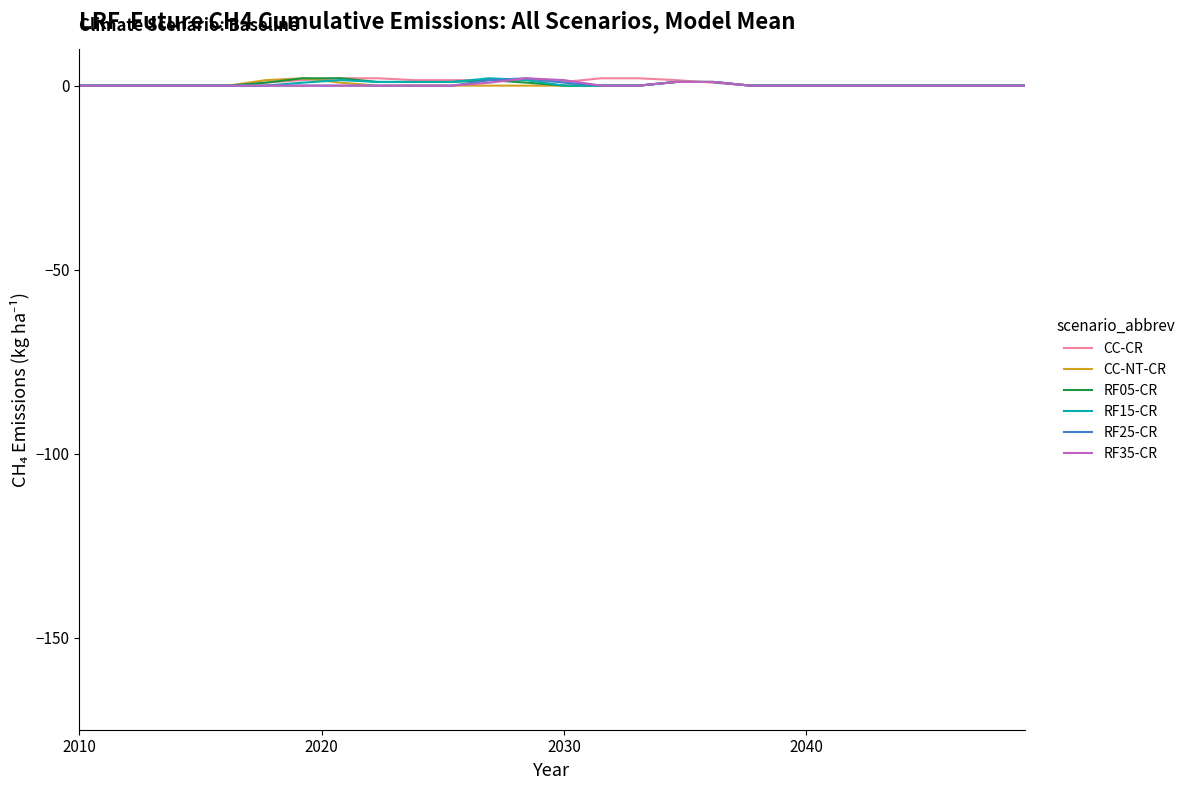

How many interior local peaks does the RF35-CR series have?

1